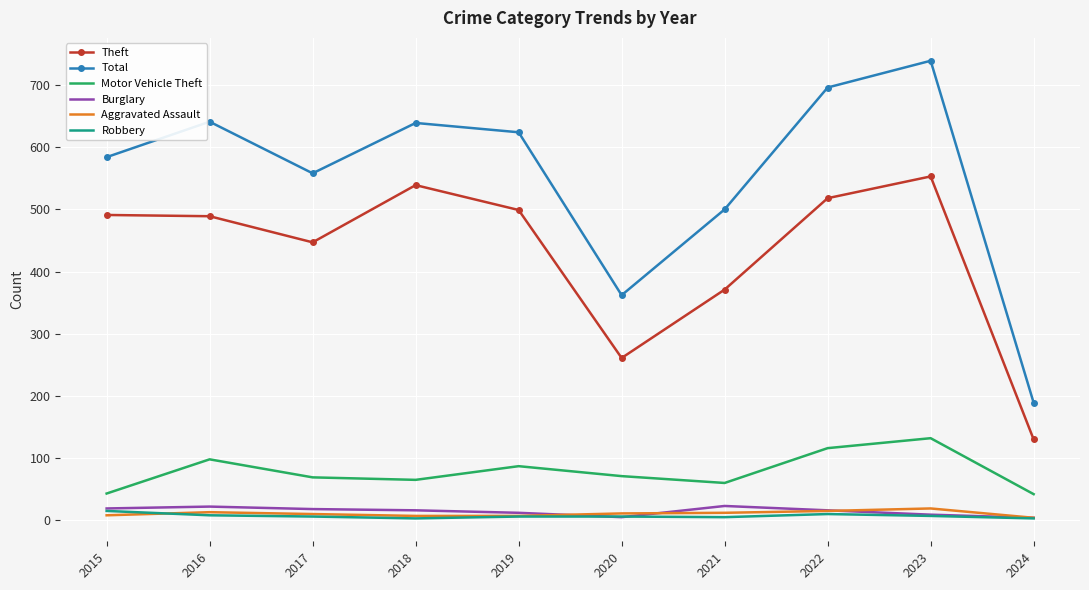

What is the maximum value shown in the chart?

739